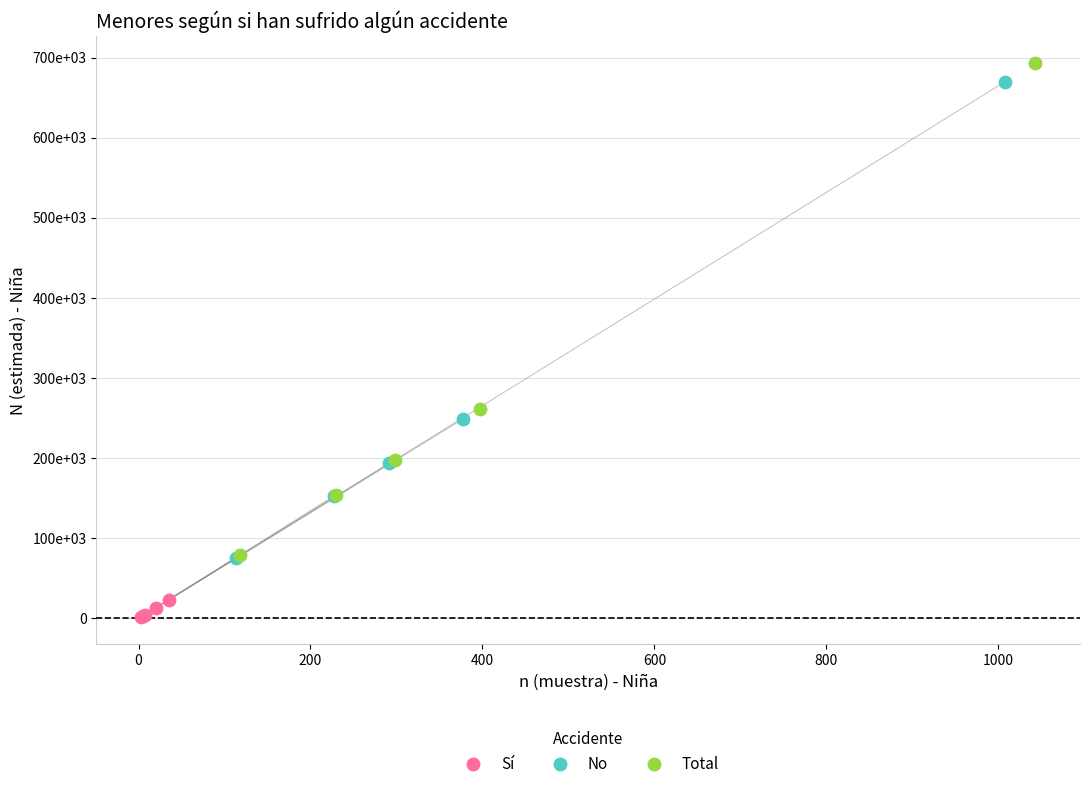

What are all the series names shown in the legend?

Sí, No, Total